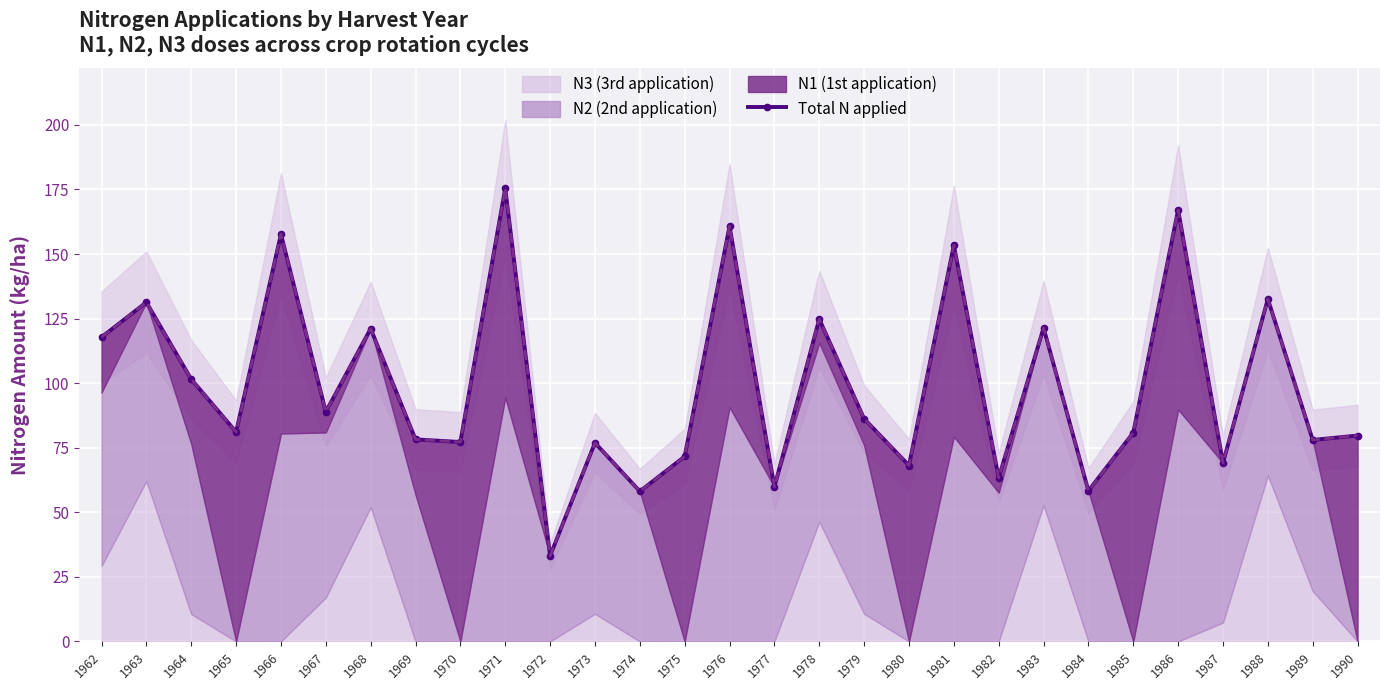

What is the sum of the values at 1974 and 1970?

135.3